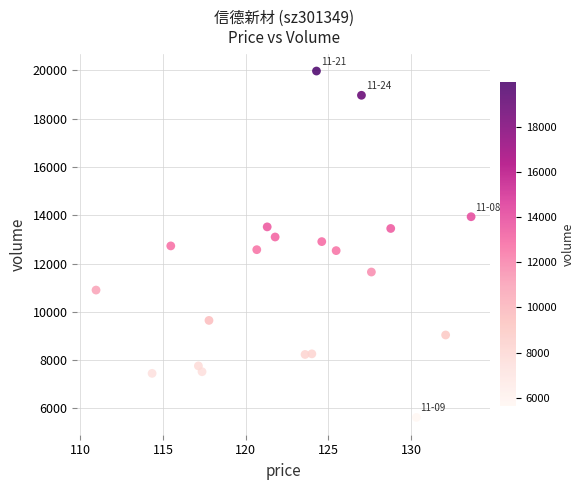

What is the range of Y values (max minus min)?

14338